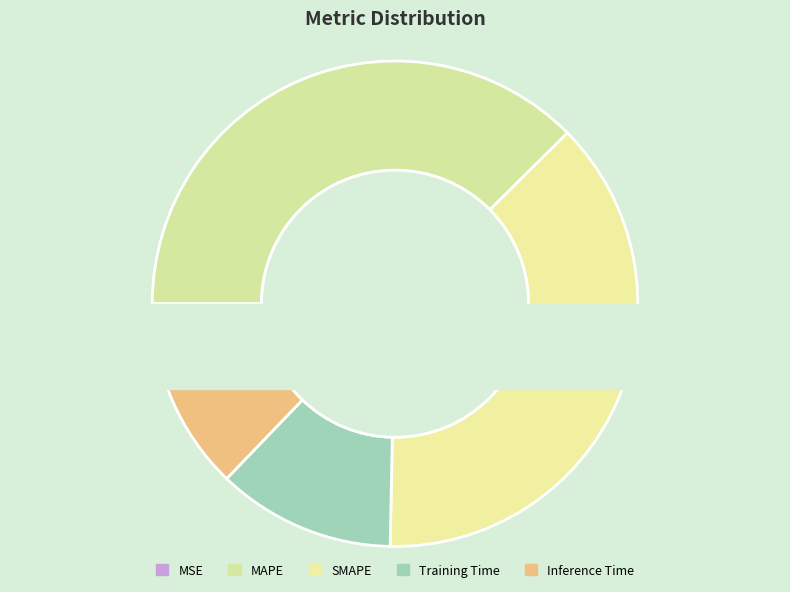

Does Training Time account for over 50% of the chart?

No